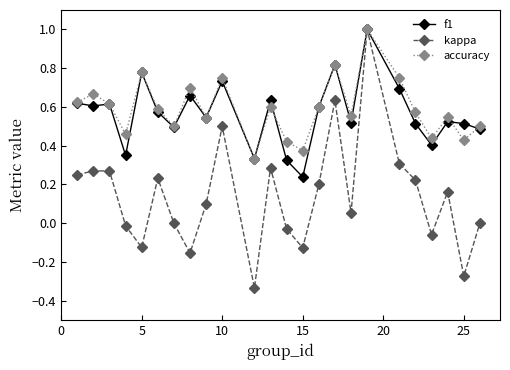

Count the number of categories in the chart.

24